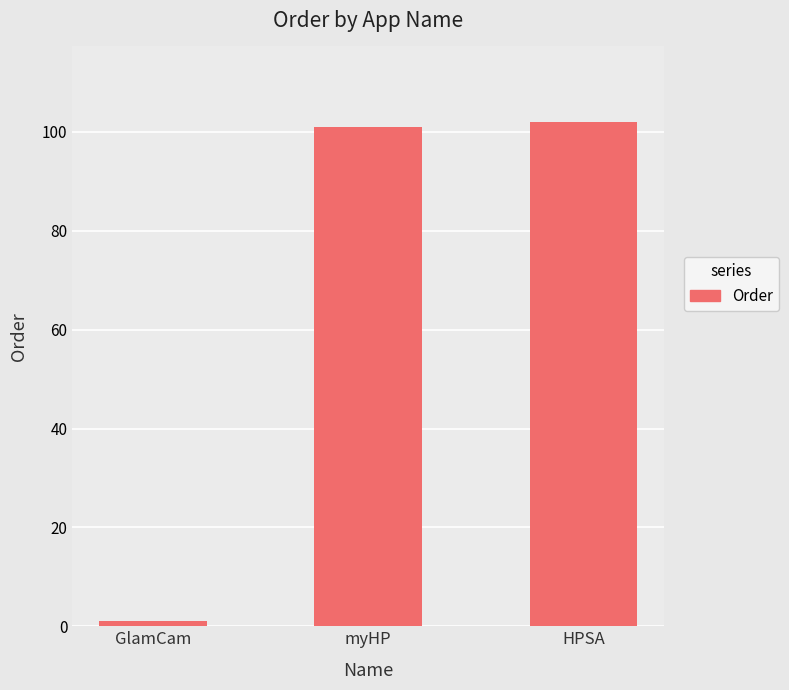

What is the difference between the maximum and minimum values?

101